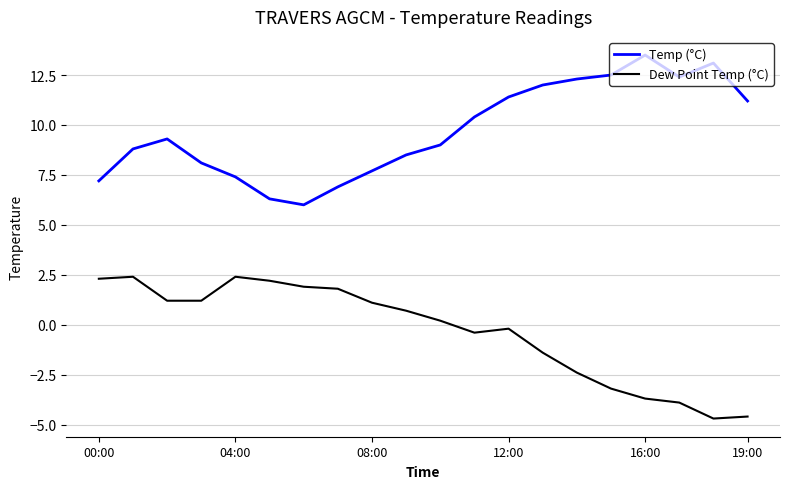

What is the minimum value for Temp (°C)?

6.0